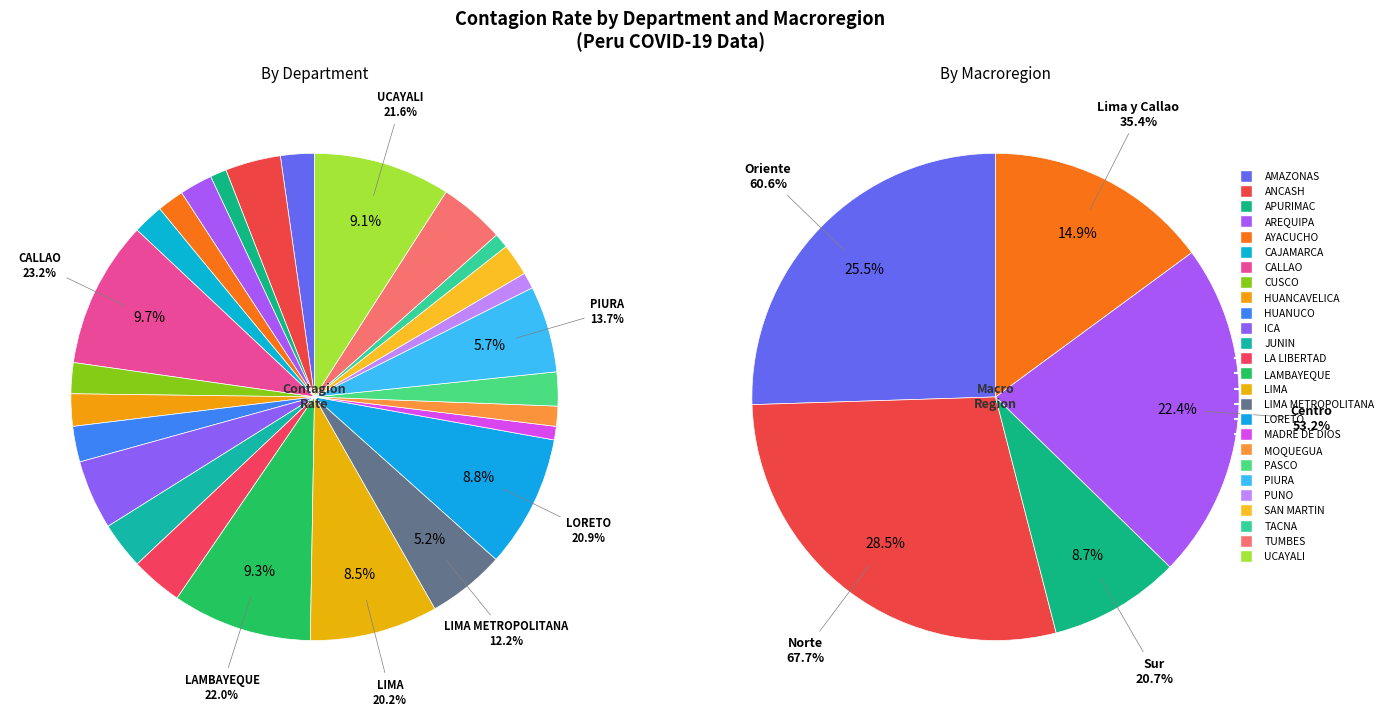

Between PASCO and CALLAO, which is larger?

CALLAO